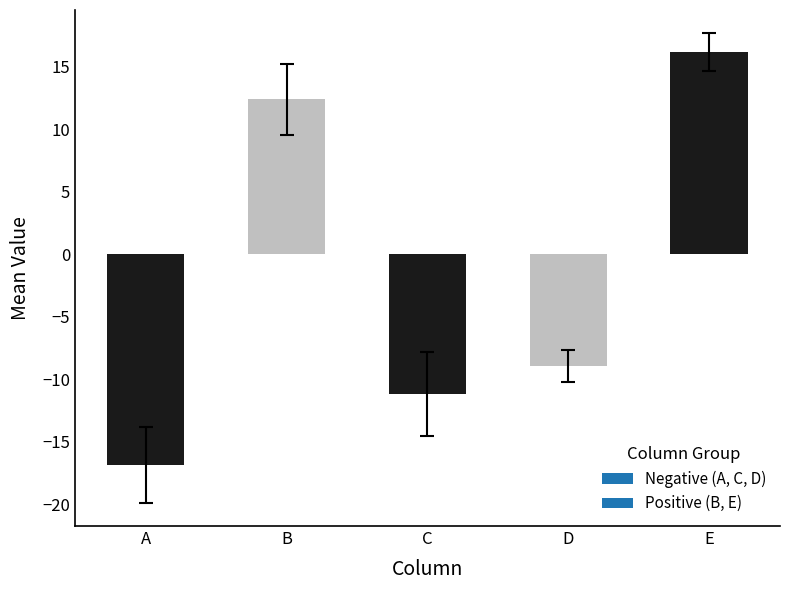

How many data points are above -8?

2